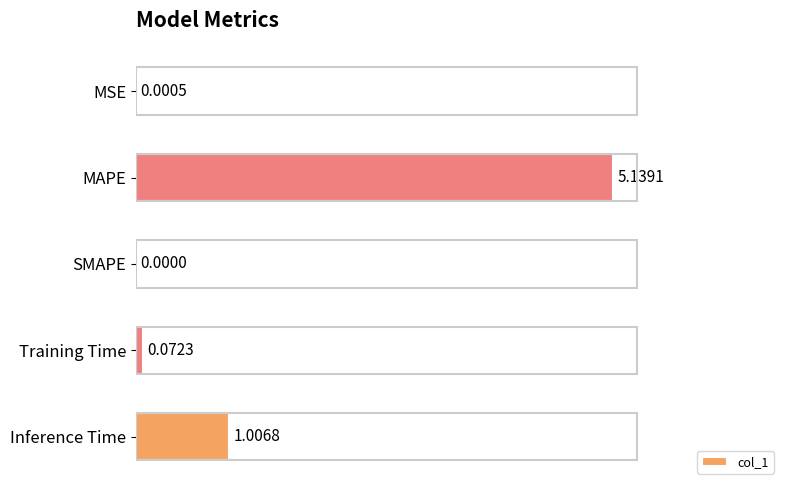

Which has a higher value, SMAPE or MAPE?

MAPE